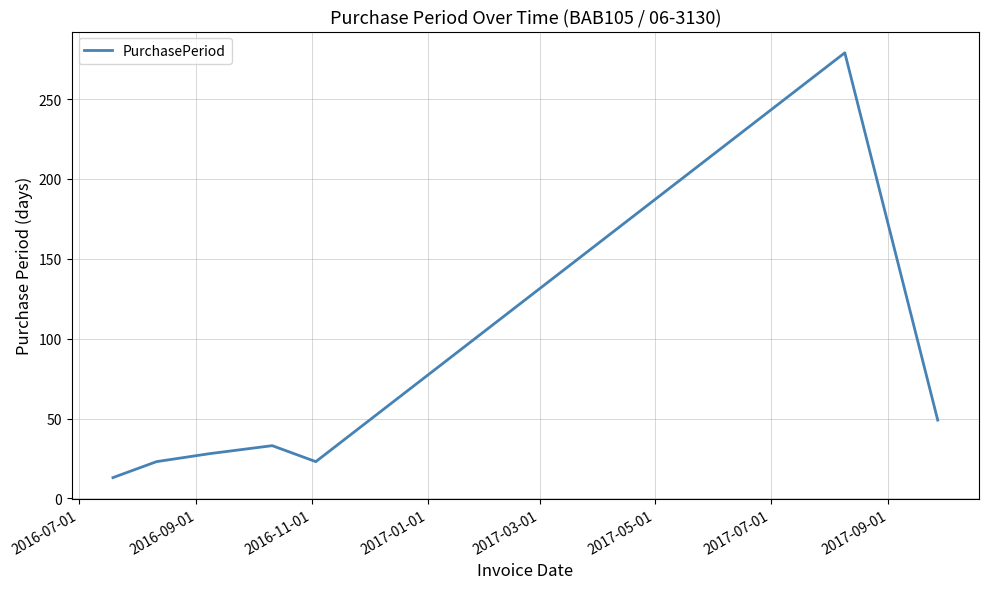

What is the smallest value displayed?

13